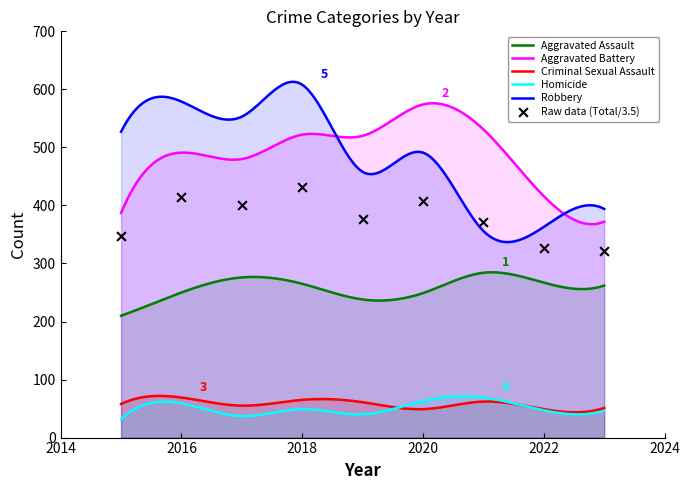

At which category is the sum across all series the highest?

2018